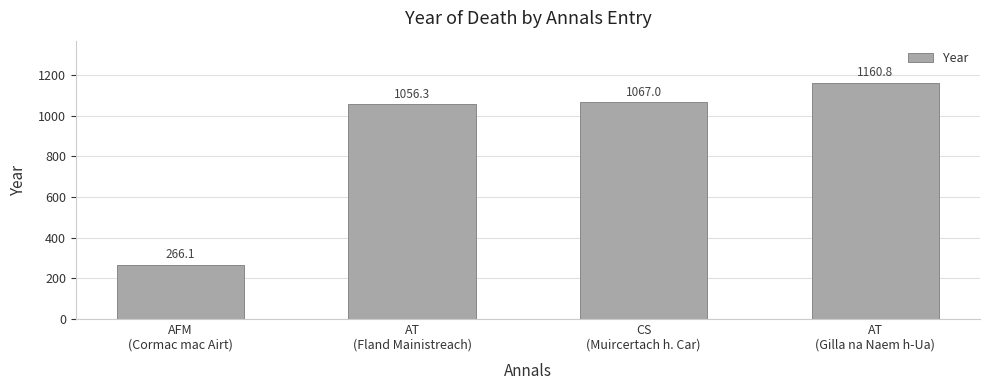

What is the greatest value displayed?

1160.8